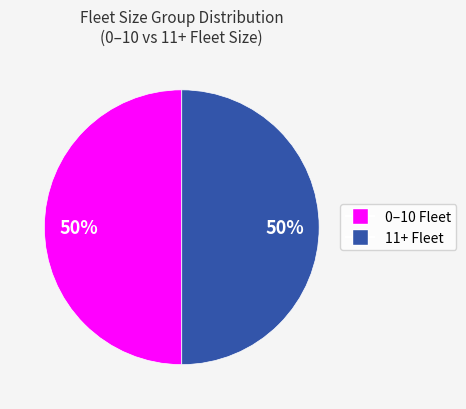

Is it true that 0–10 Fleet is 50% of the pie?

True